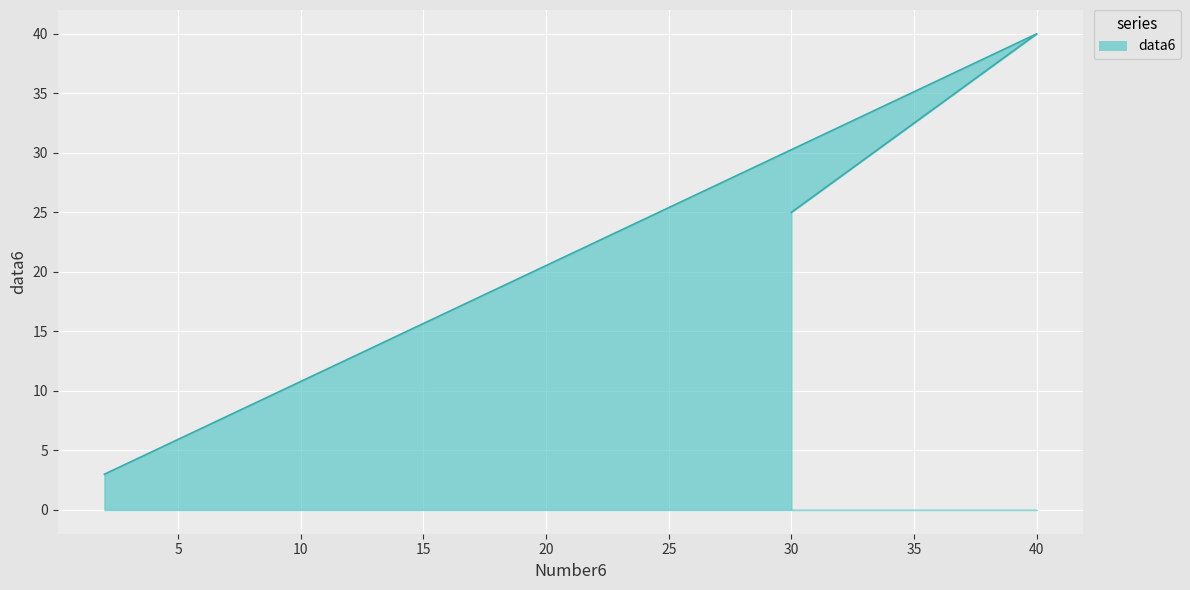

Where is the data nearest to the value 21?

30